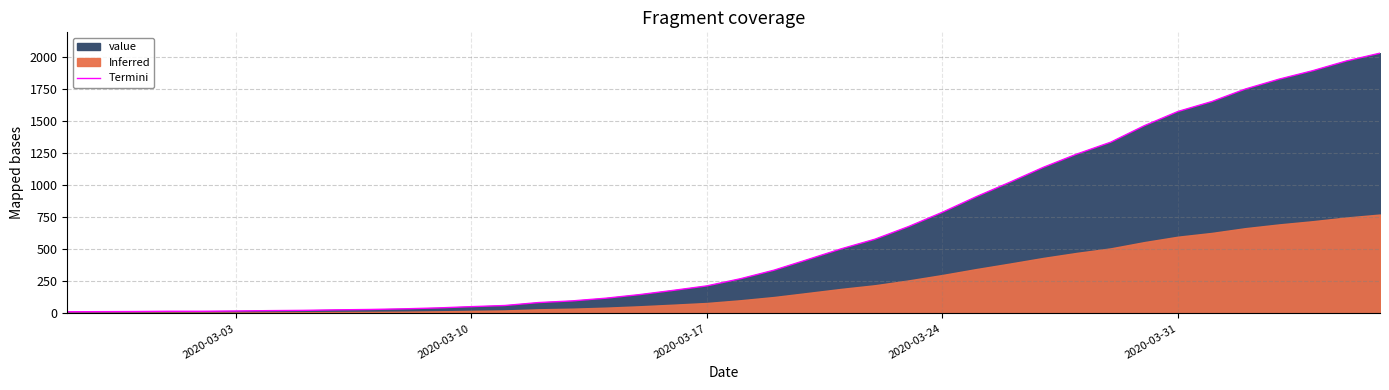

What is the greatest value displayed?

2032